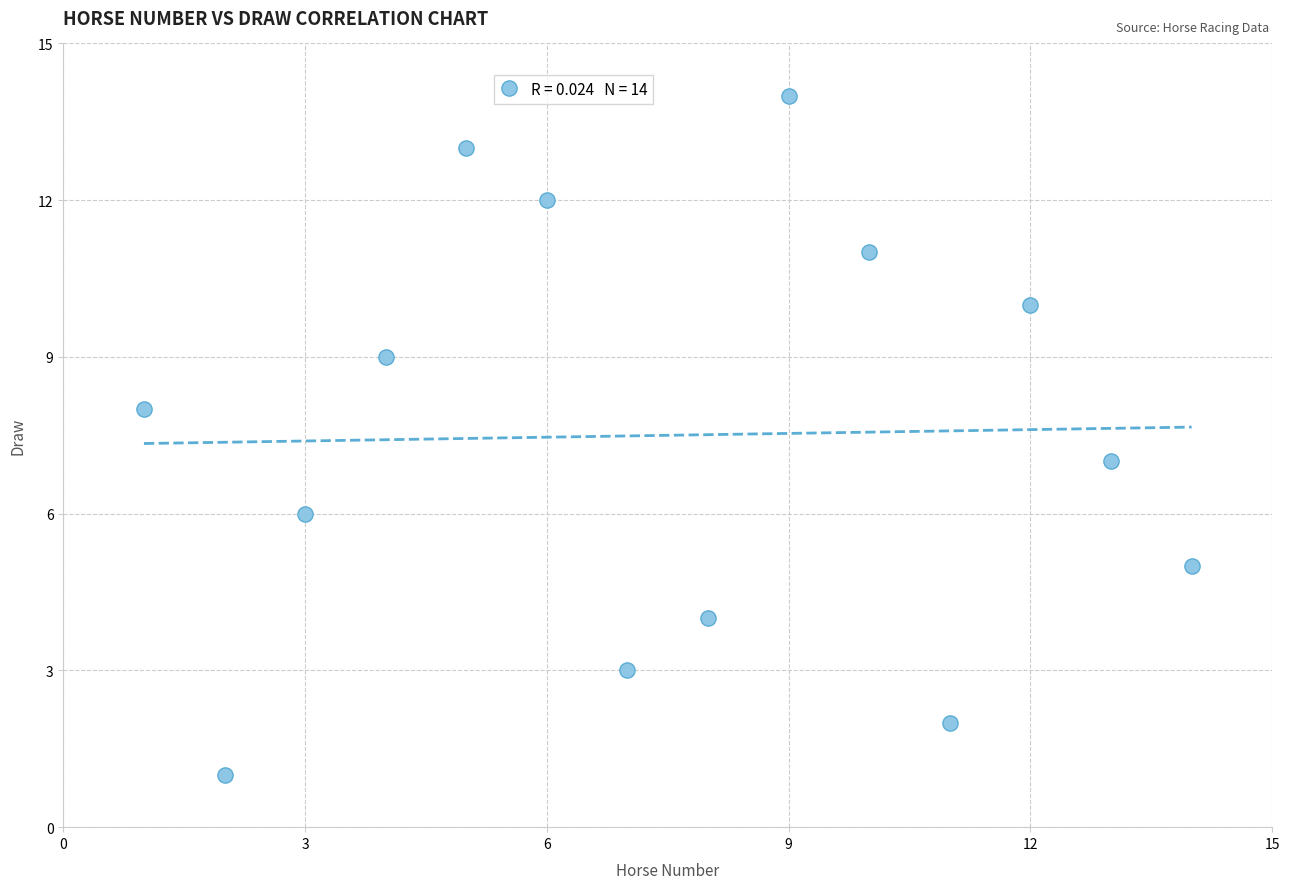

What is the range of X values (max minus min)?

13